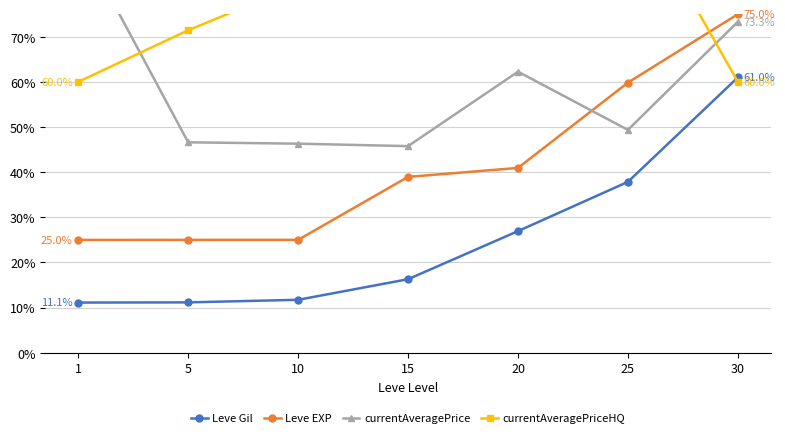

Reading left to right, list all the values displayed in this chart.

Leve Gil: 11.1	11.2	11.7	16.3	26.9	37.9	61.0
Leve EXP: 25.0	25.0	25.0	39.0	40.9	59.8	75.0
currentAveragePrice: 92.0	46.6	46.3	45.8	62.3	49.4	73.3
currentAveragePriceHQ: 60.0	71.4	81.5	83.8	110.0	102.9	60.0